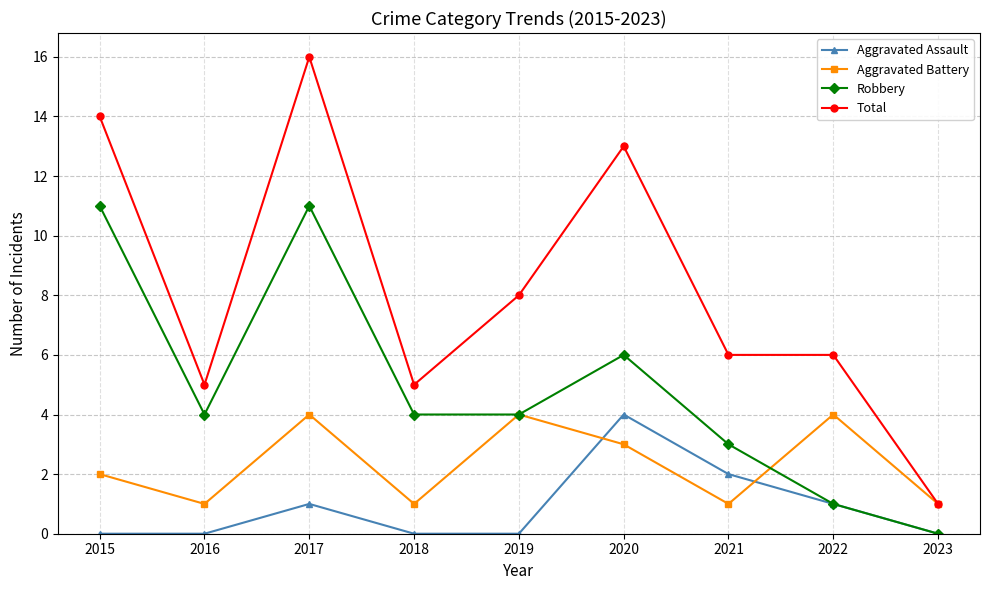

The value of Total at 2022 is 3. True or false?

False